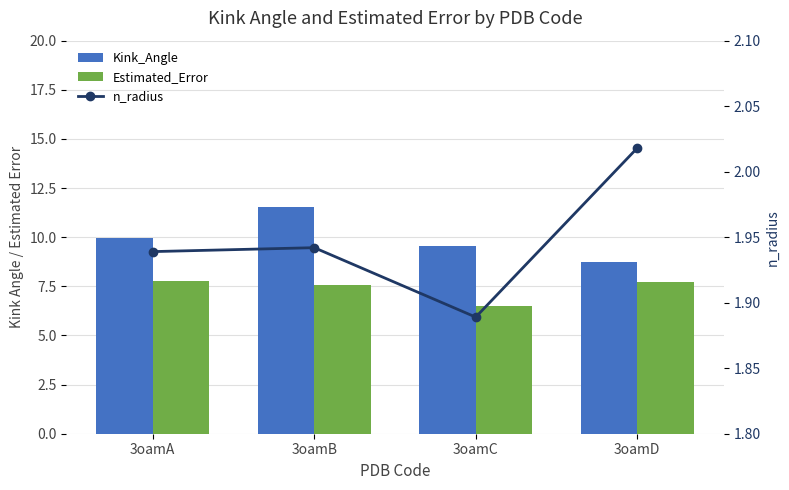

How many values in the Estimated_Error series exceed 7?

3